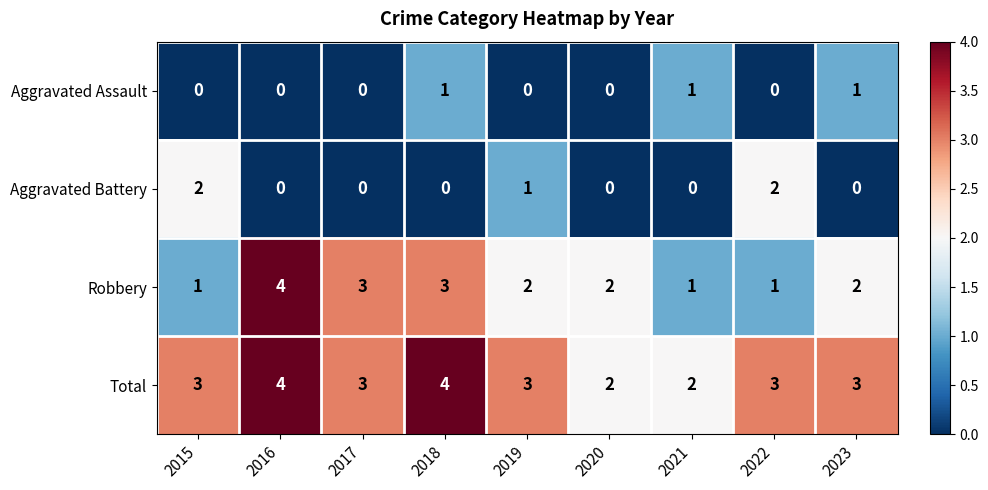

Is the value of Aggravated Battery at 2020 greater than the value of Total at 2019?

No